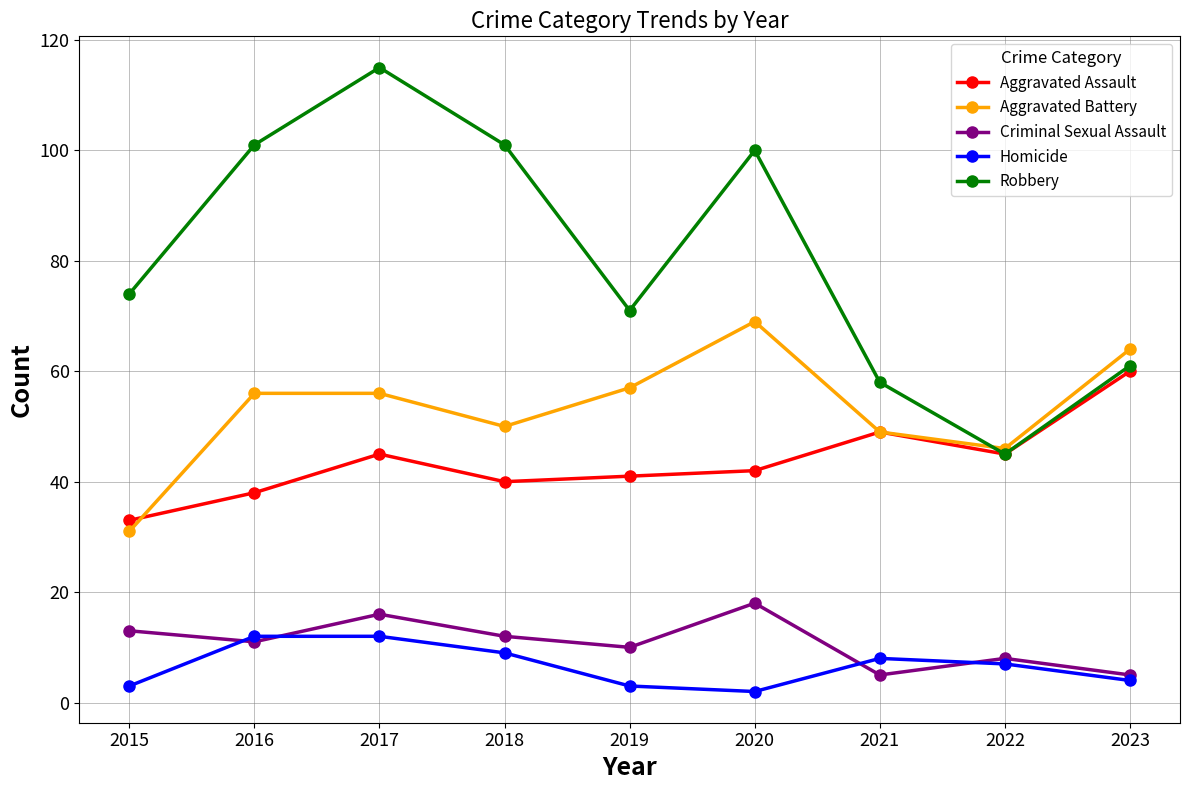

What is the total value across all series at 2016?

218